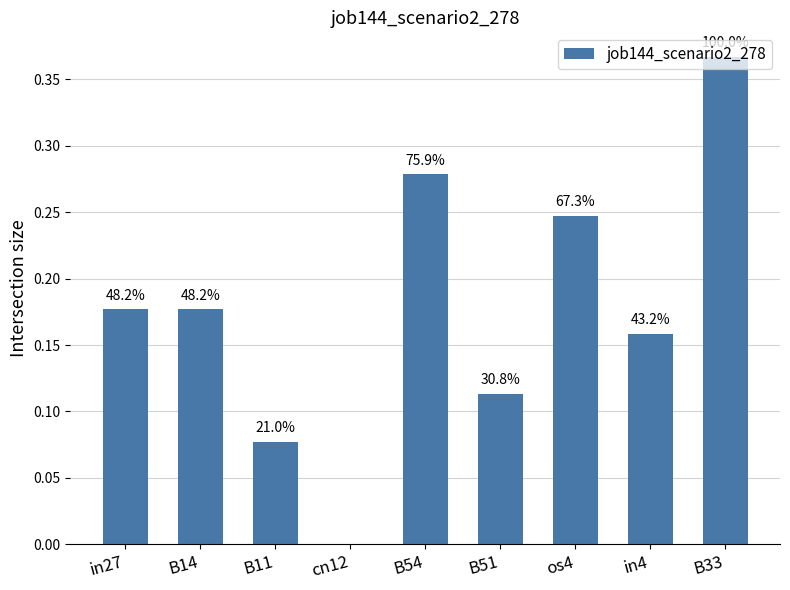

Reading left to right, what are all the values shown in this chart?

in27=0.2	B14=0.2	B11=0.1	cn12=0.0	B54=0.3	B51=0.1	os4=0.2	in4=0.2	B33=0.4